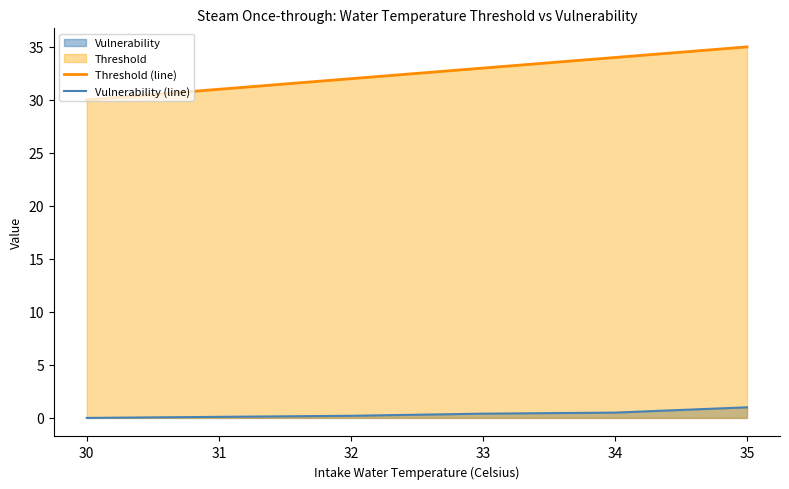

What is the difference between the highest and lowest values at 32?

31.8